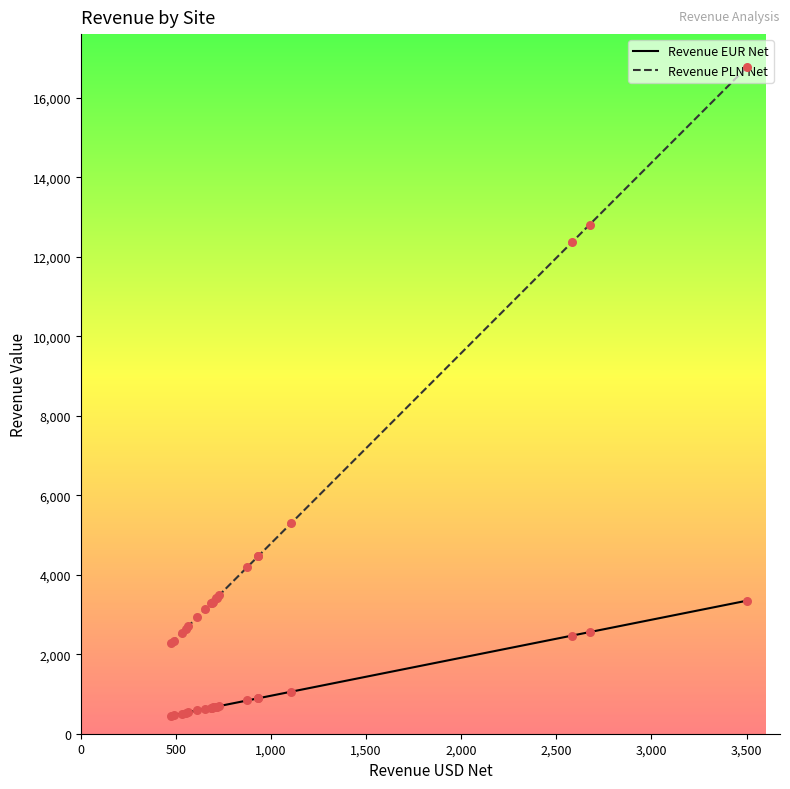

Which series has the largest total across all categories?

Revenue PLN Net